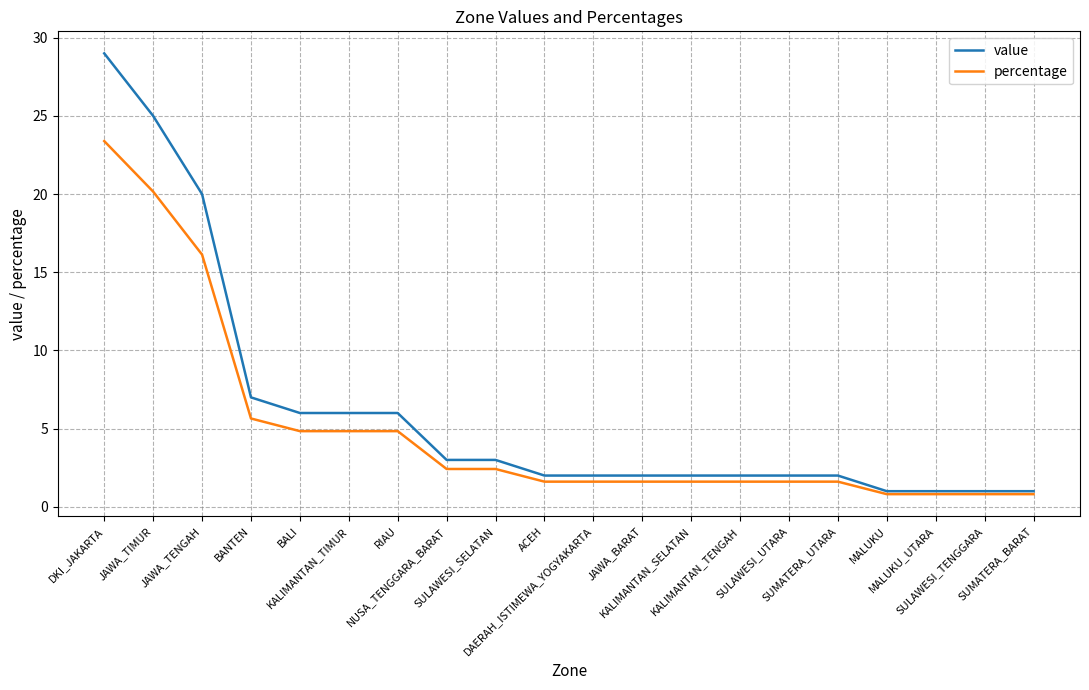

What is the total value across all series at JAWA_TIMUR?

45.2